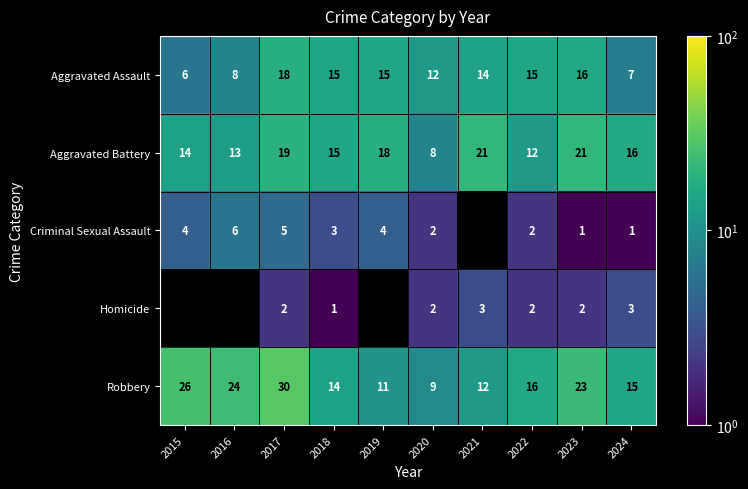

What is the difference between the highest and lowest values at 2023?

22